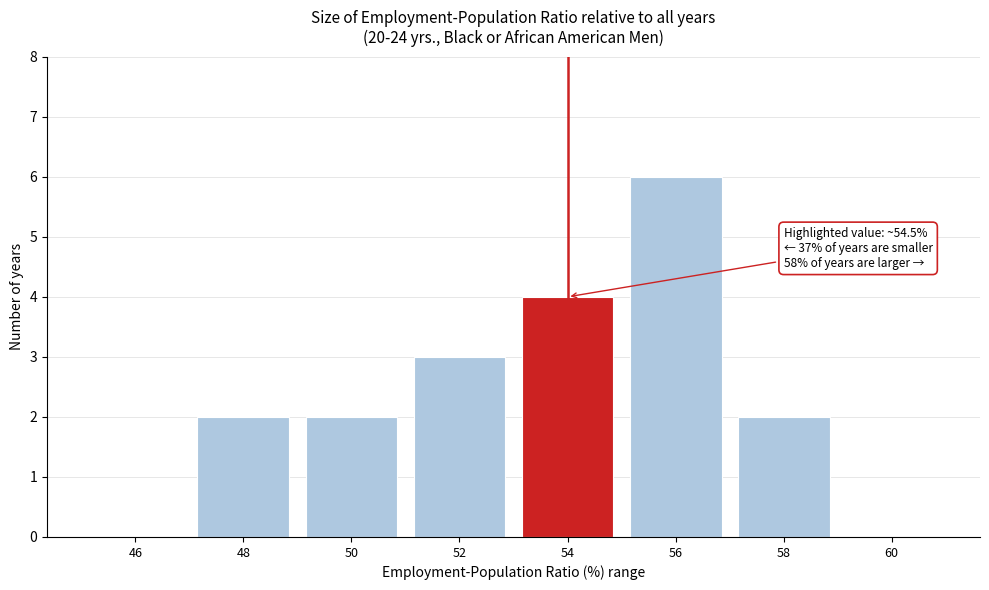

Reading left to right, what are all the values shown in this chart?

46=0	48=2	50=2	52=3	54=4	56=6	58=2	60=0